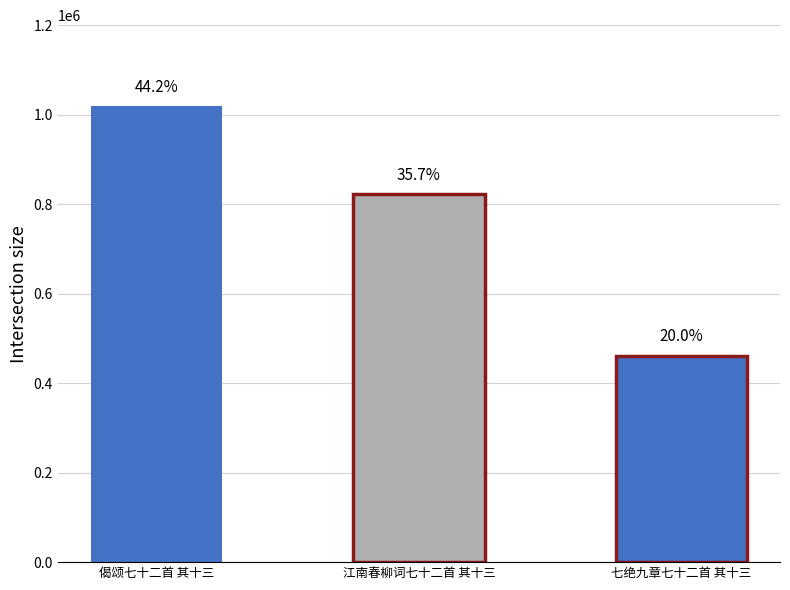

How many groups of bars are there?

1